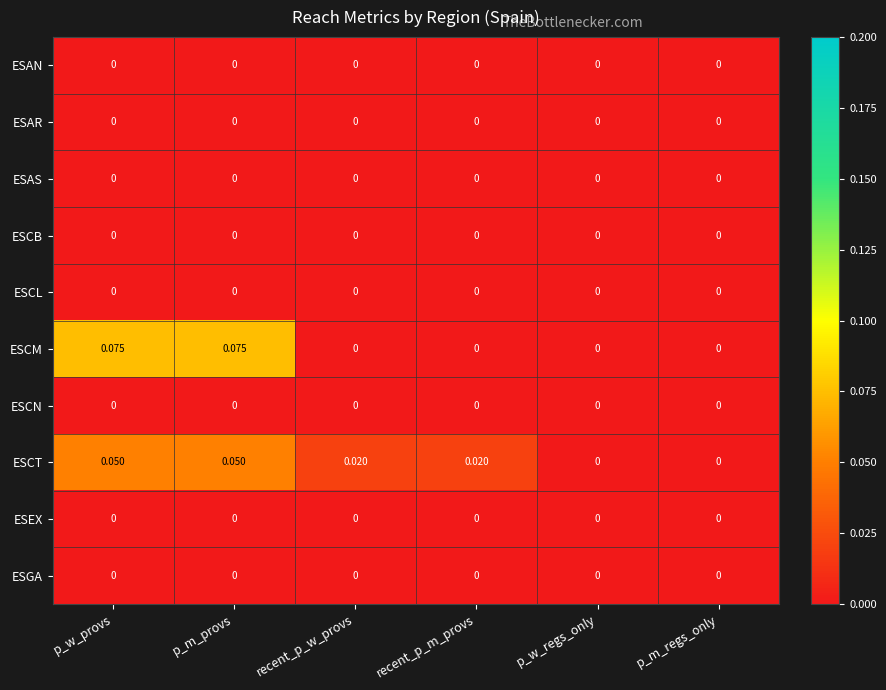

Which series has the widest spread of values?

ESCM